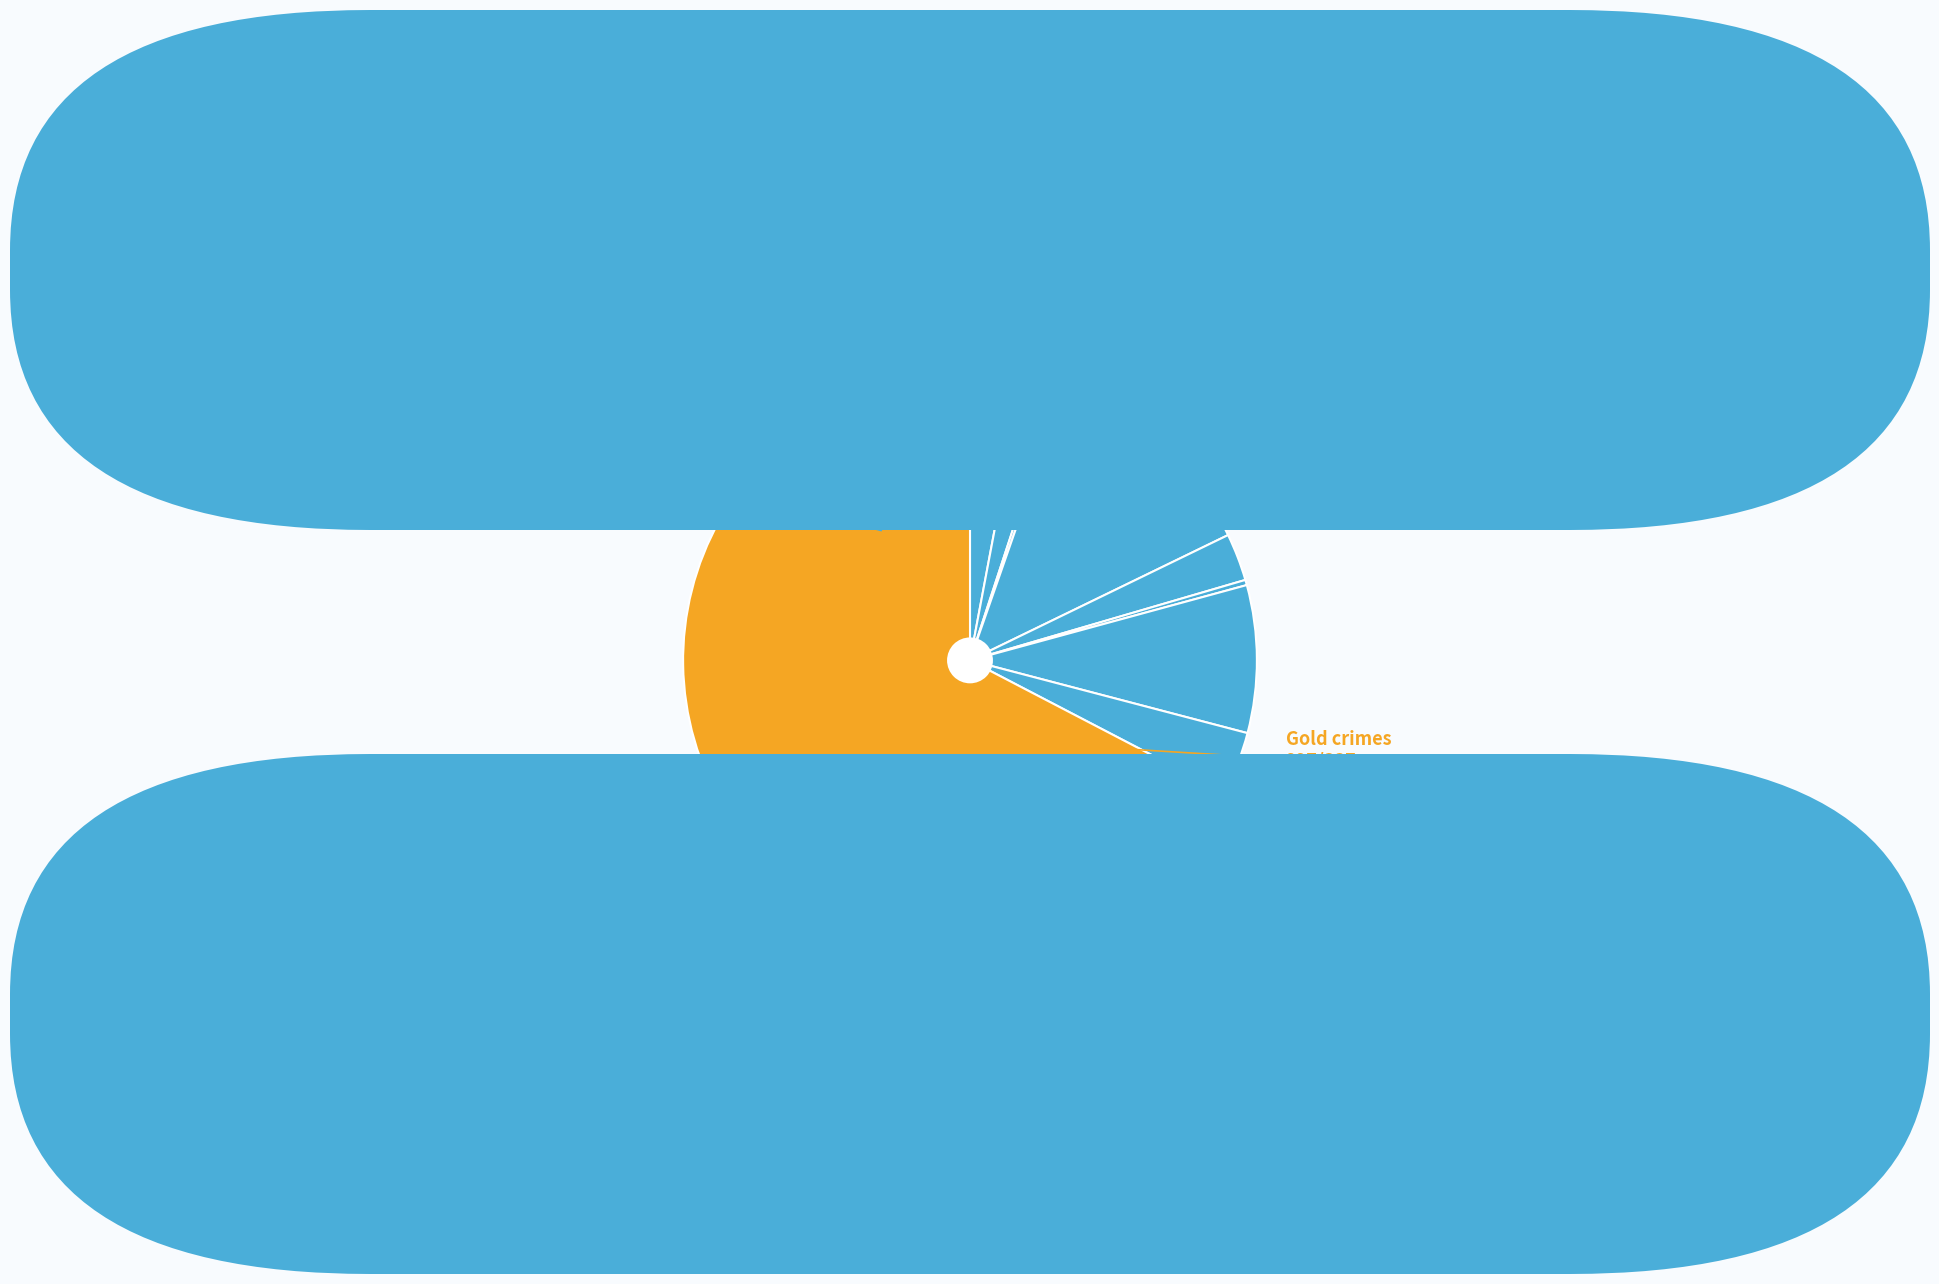

Count the number of slices in the pie.

9